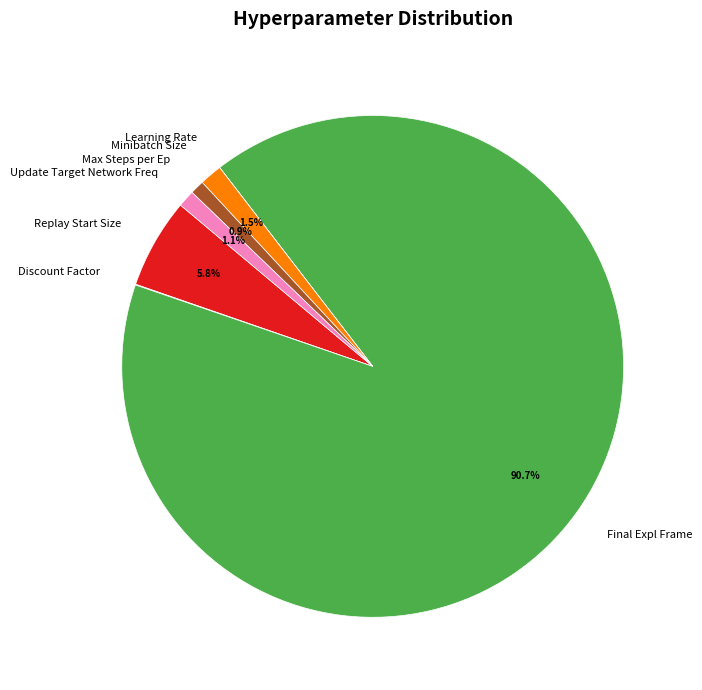

What is the largest slice in the pie chart?

Final Expl Frame